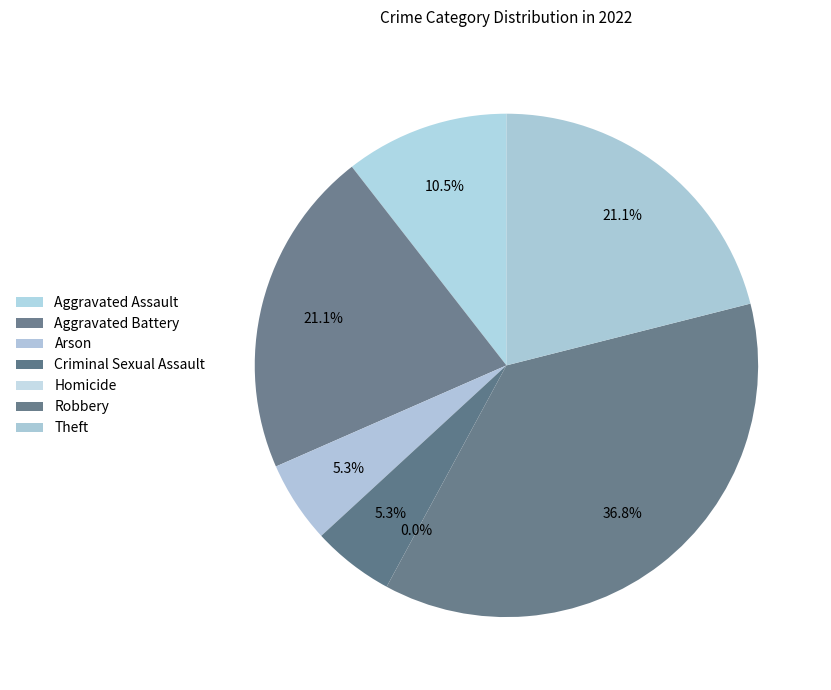

Count the number of slices in the pie.

7